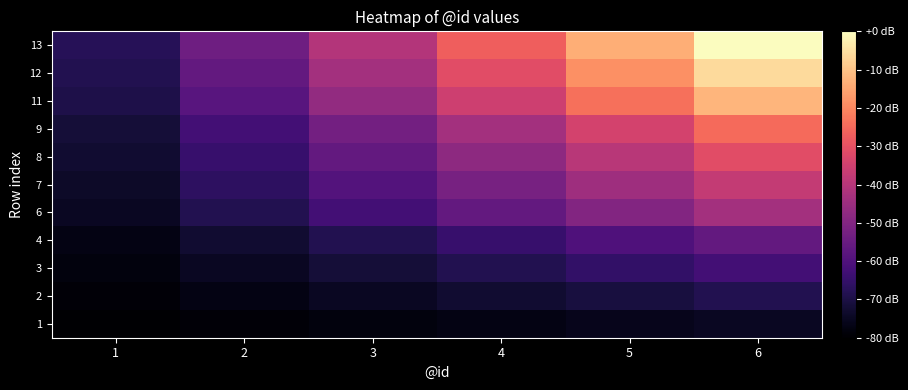

Which has a higher value, 1 or 4?

4